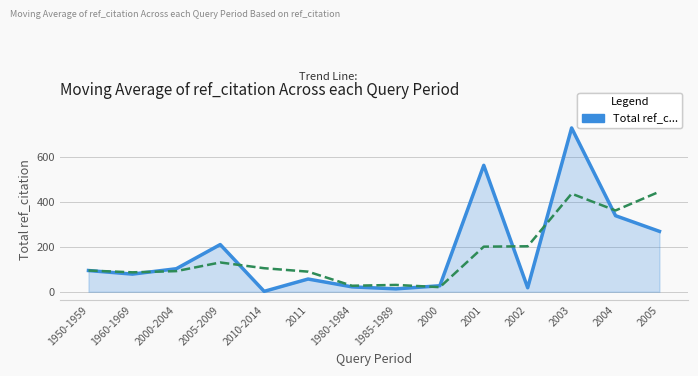

Which label corresponds to the largest value in the chart?

2003